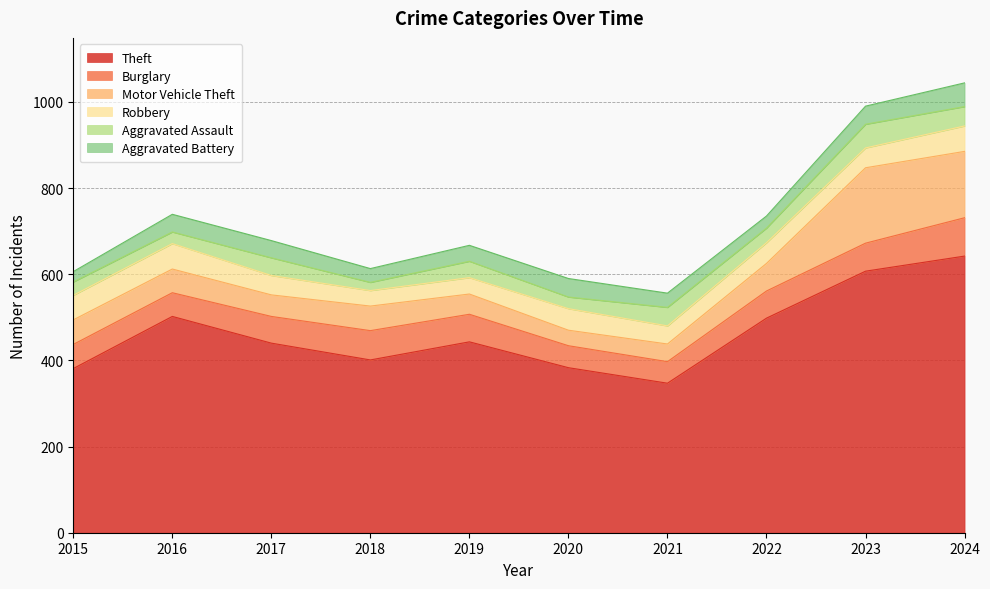

In Burglary, how many points are higher than both neighbors (excluding endpoints)?

1